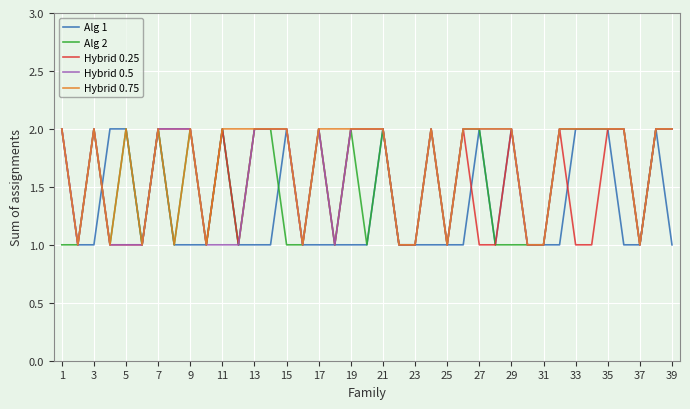

Is it true that Hybrid 0.75 equals 1 at 19?

False